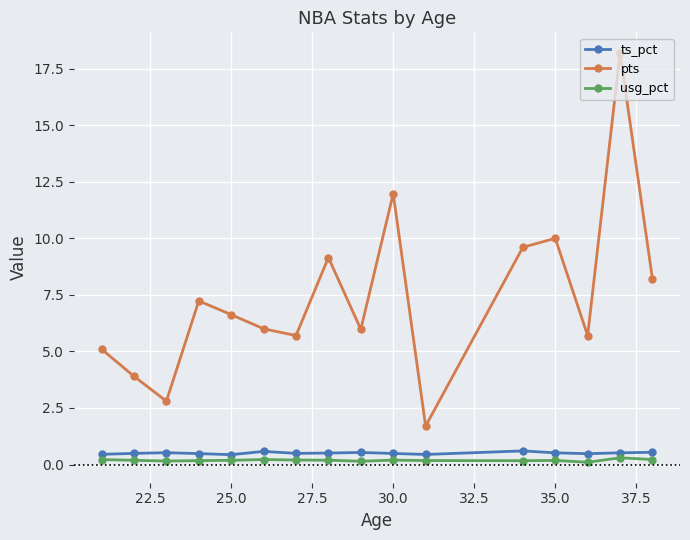

True or false: ts_pct and pts intersect in this chart.

False